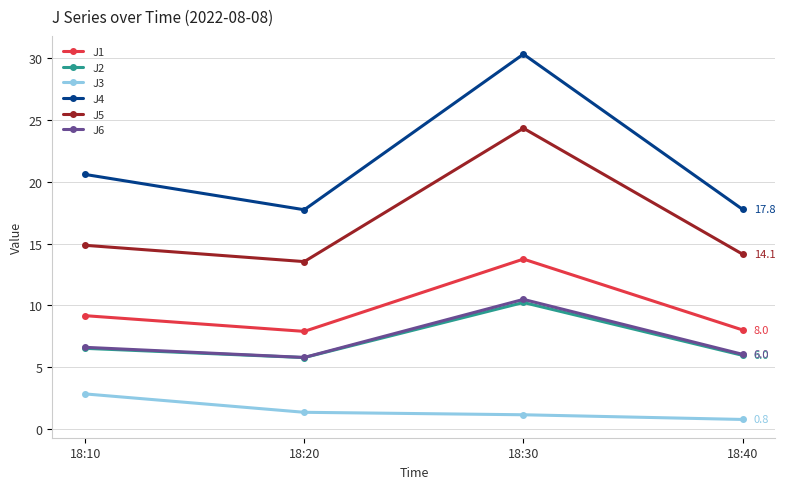

What is the minimum value for J4?

17.7